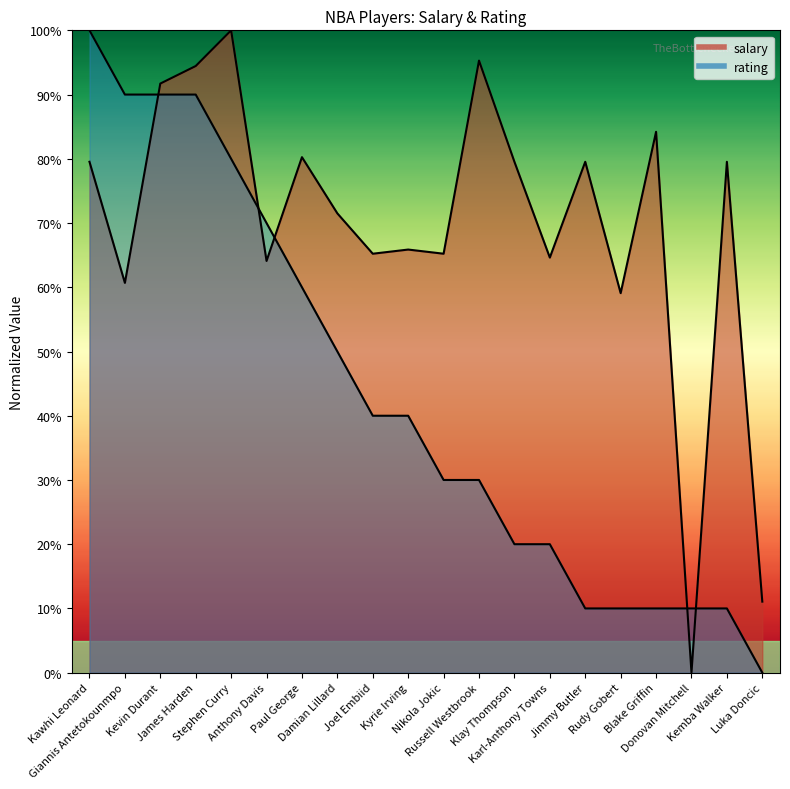

What is the maximum value for rating?

100.0